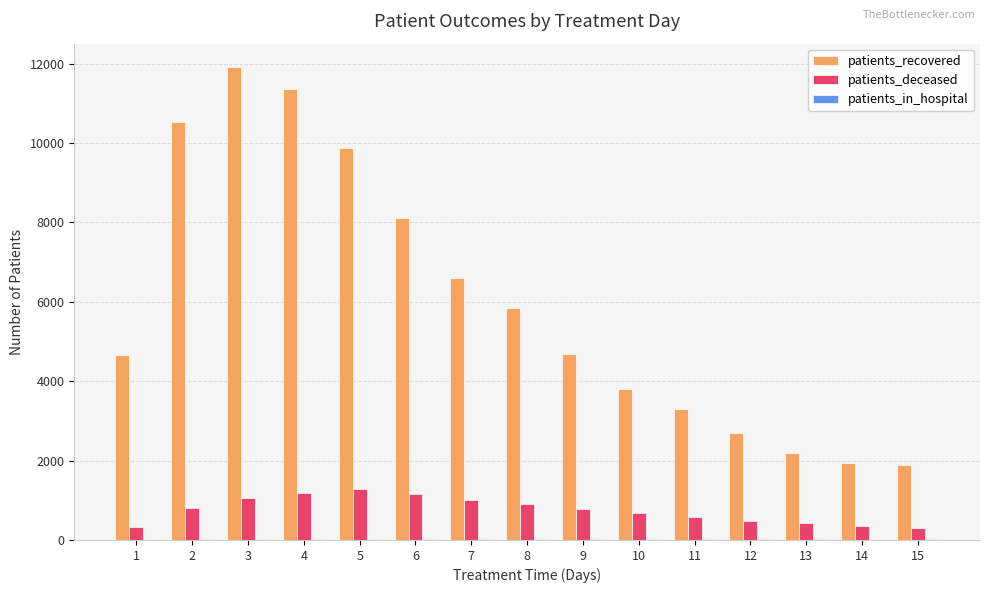

How many groups of bars are there?

15